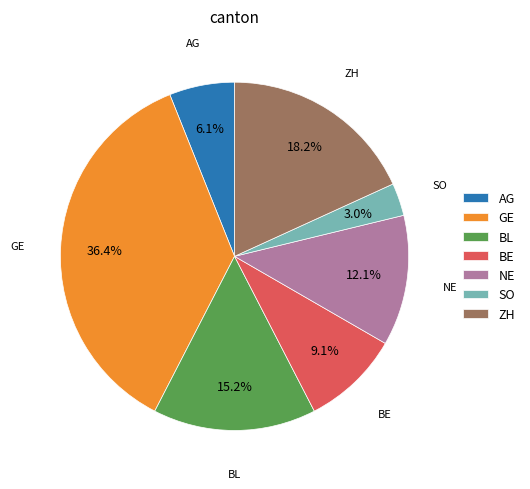

Is there a majority slice in this chart?

No